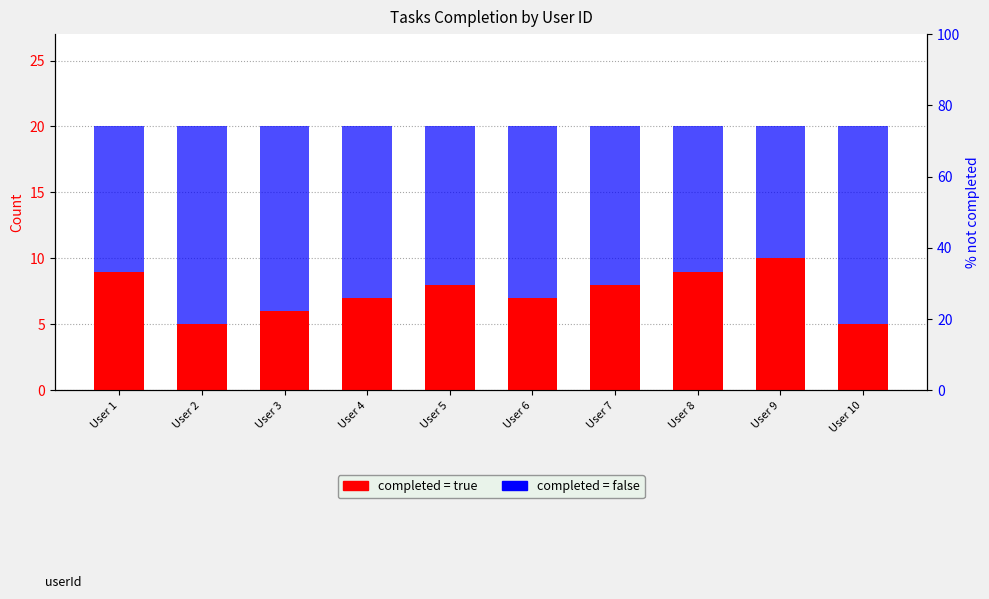

Reading left to right, transcribe all the data shown in this chart.

completed = true: 9	5	6	7	8	7	8	9	10	5
completed = false: 11	15	14	13	12	13	12	11	10	15